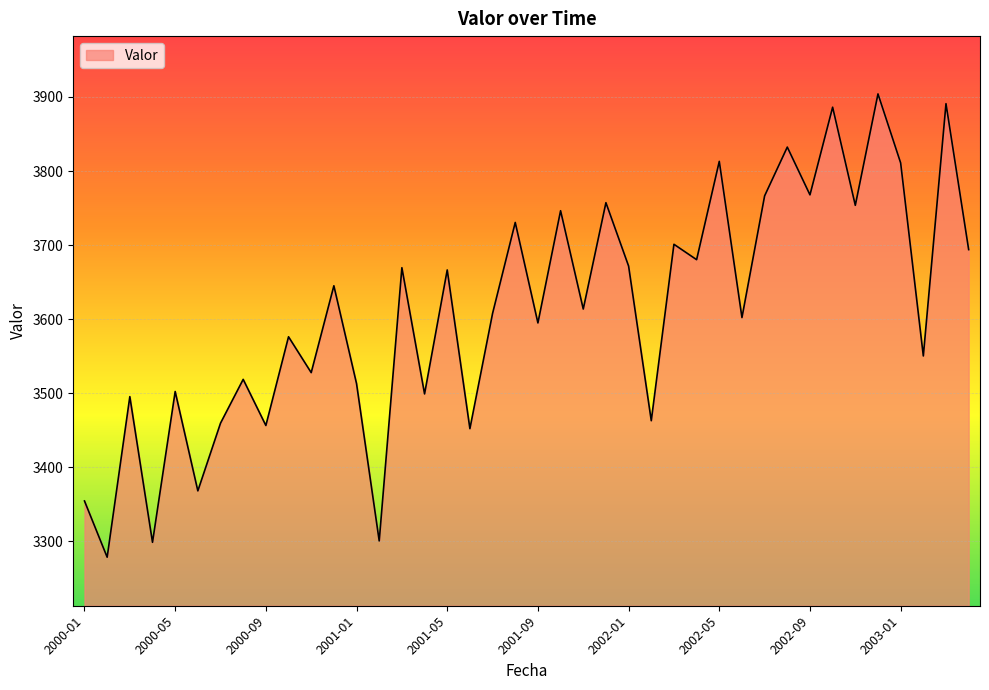

What is the maximum value shown in the chart?

3904.2